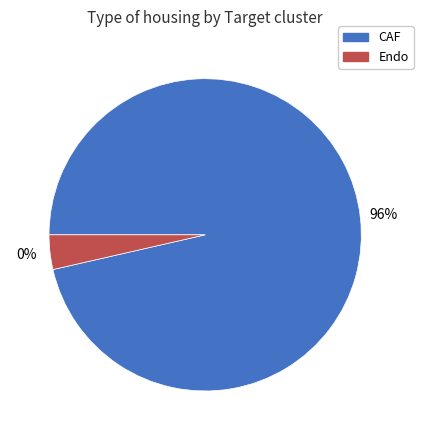

Is it true that Endo is 4% of the pie?

True